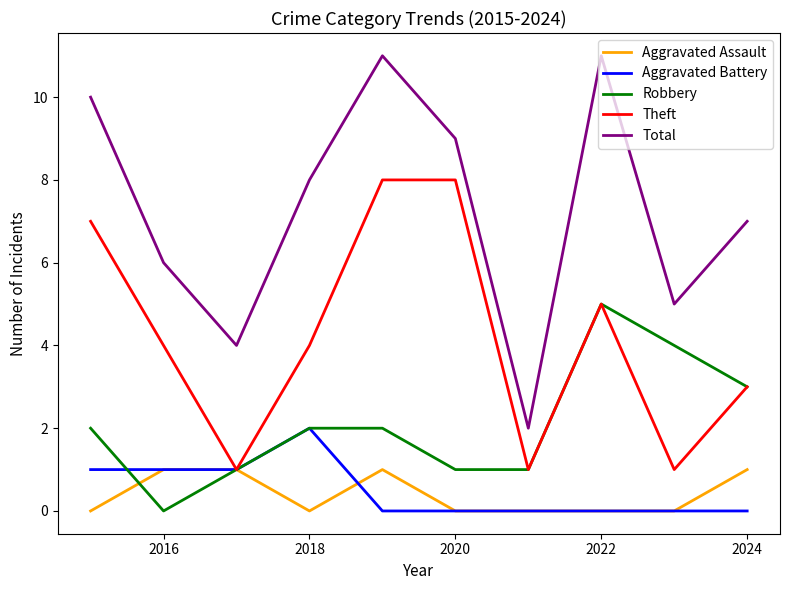

True or false: Aggravated Assault and Total intersect in this chart.

False